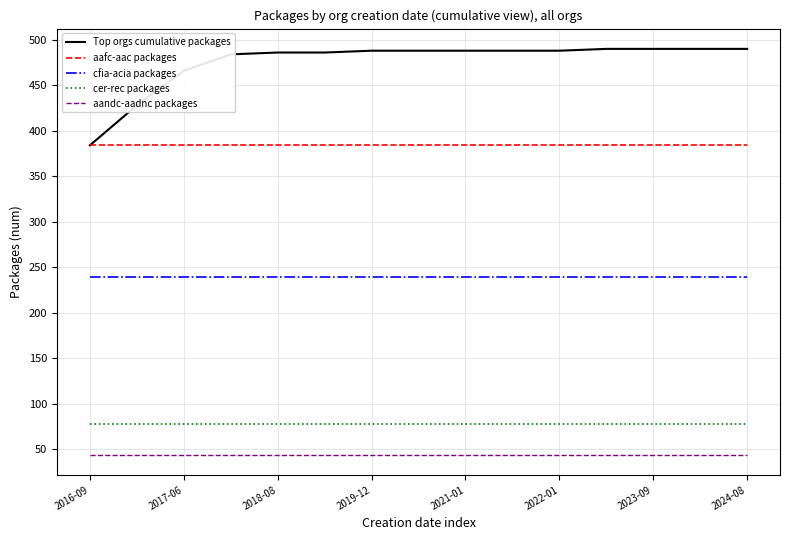

Reading left to right, transcribe all the data shown in this chart.

Top orgs cumulative packages: 384	428	466	484	486	486	488	488	488	488	488	490	490	490	490
aafc-aac packages: 384	384	384	384	384	384	384	384	384	384	384	384	384	384	384
cfia-acia packages: 239	239	239	239	239	239	239	239	239	239	239	239	239	239	239
cer-rec packages: 78	78	78	78	78	78	78	78	78	78	78	78	78	78	78
aandc-aadnc packages: 44	44	44	44	44	44	44	44	44	44	44	44	44	44	44